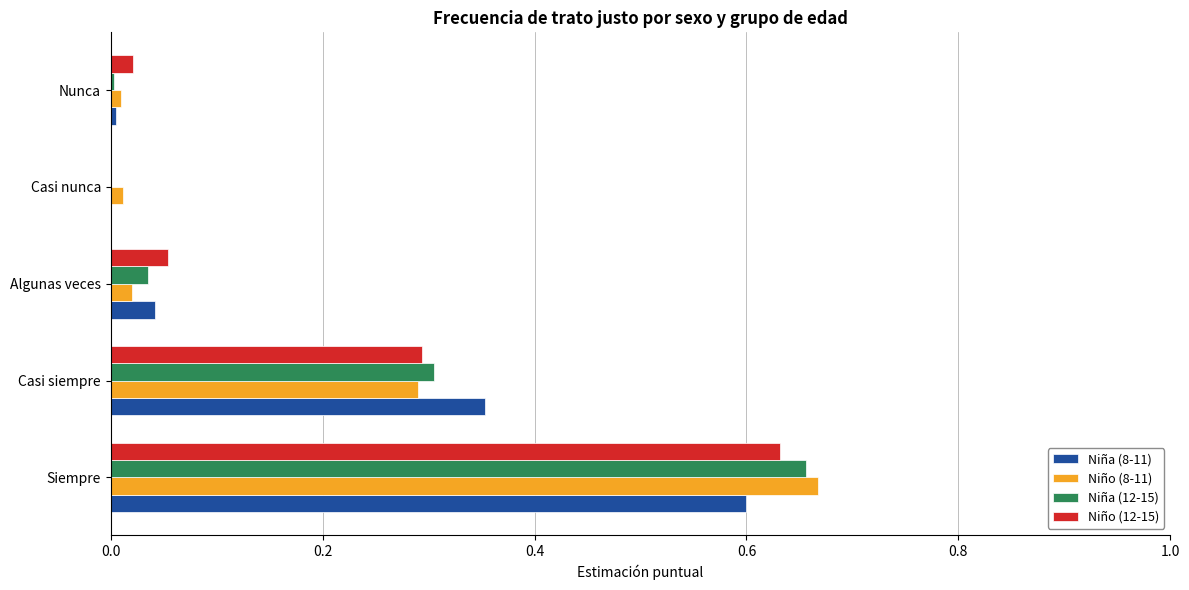

How many values in the Niño (12-15) series exceed 0?

4